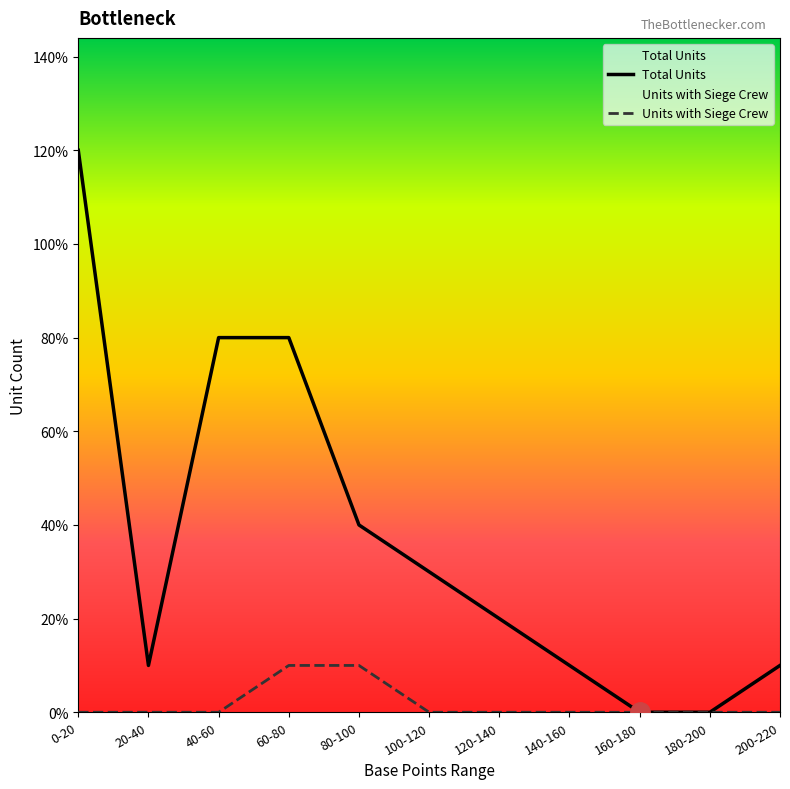

Reading left to right, extract all data points from this chart.

Total Units: 12	1	8	8	4	3	2	1	0	0	1
Units with Siege Crew: 0	0	0	1	1	0	0	0	0	0	0